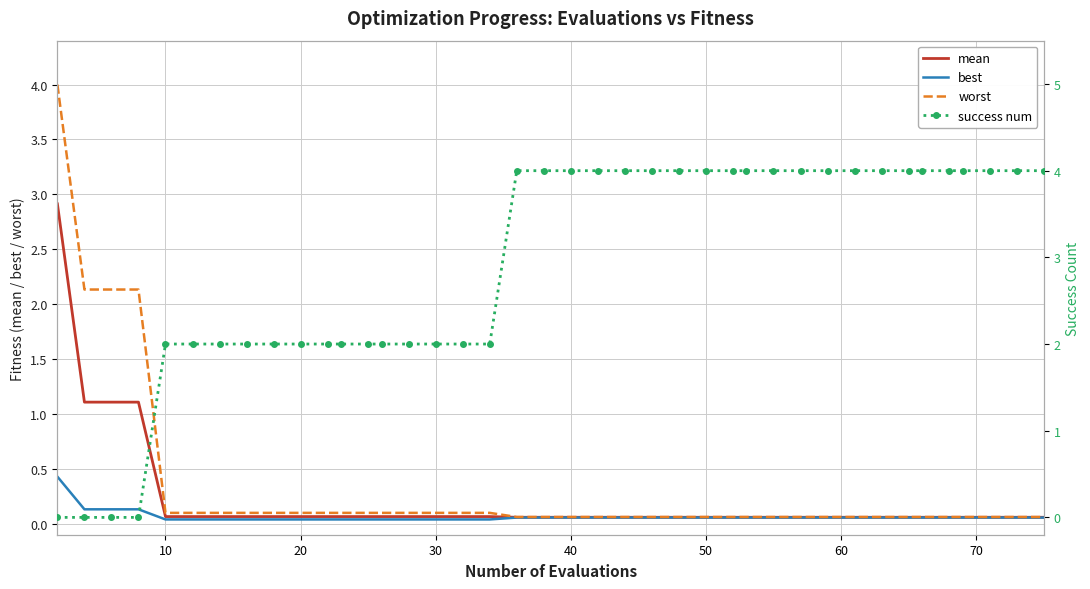

How many series are shown in this chart?

4